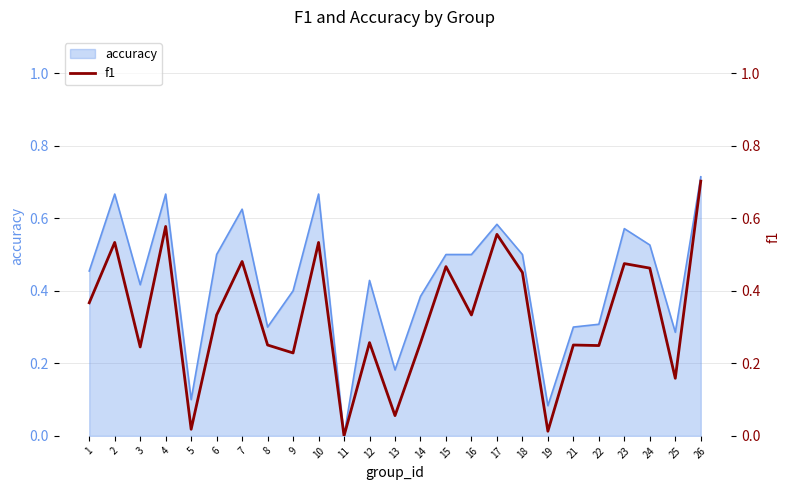

Reading right to left, what are all the values shown in this chart?

26=0.7	25=0.2	24=0.5	23=0.5	22=0.2	21=0.3	19=0.0	18=0.5	17=0.6	16=0.3	15=0.5	14=0.3	13=0.1	12=0.3	11=0.0	10=0.5	9=0.2	8=0.3	7=0.5	6=0.3	5=0.0	4=0.6	3=0.2	2=0.5	1=0.4